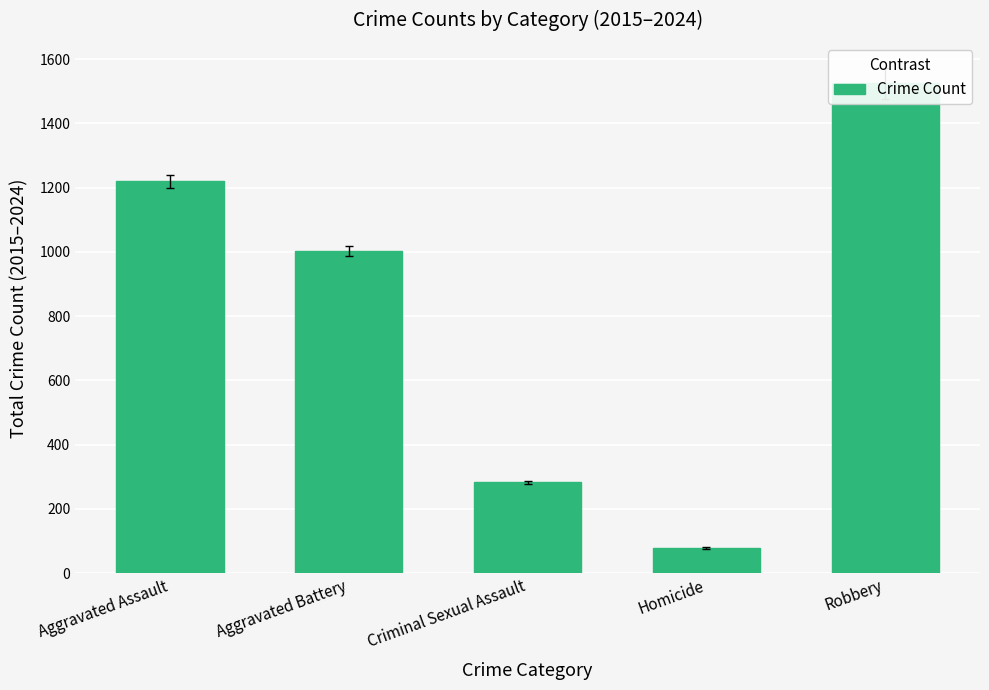

How many values are below 1003?

2